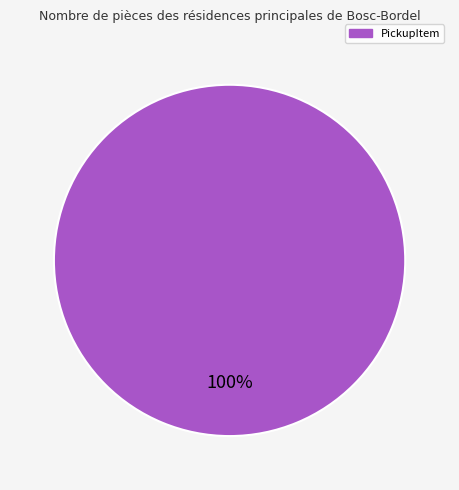

Is there any slice that represents more than half of the pie?

Yes